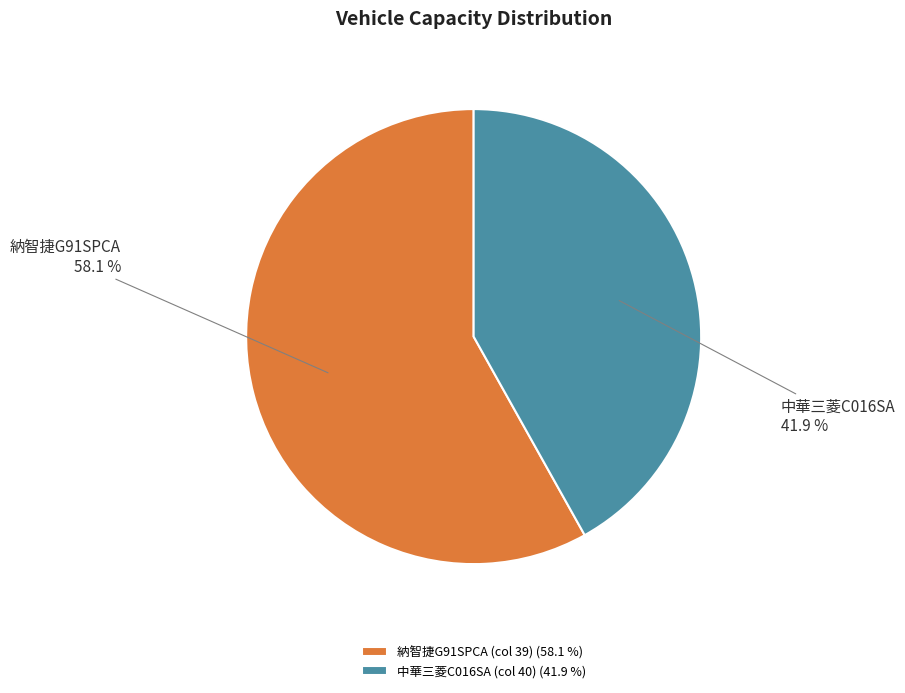

To the nearest percent, what is the difference between the 納智捷G91SPCA (col 39) and 中華三菱C016SA (col 40) slice percentages?

16%